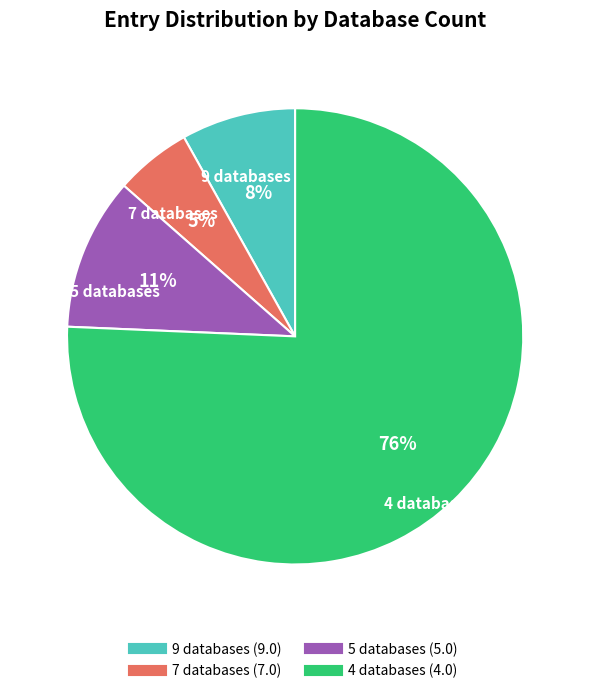

To the nearest percent, what is the average slice percentage?

25%